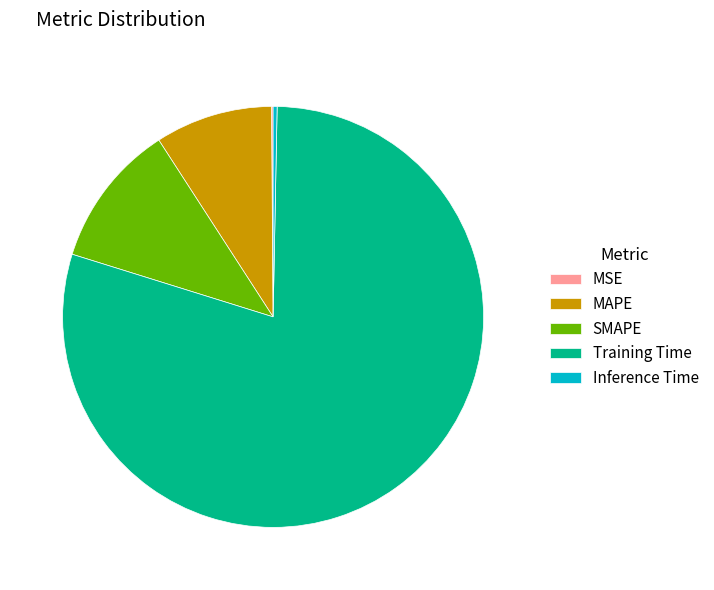

Which slice is the largest?

Training Time